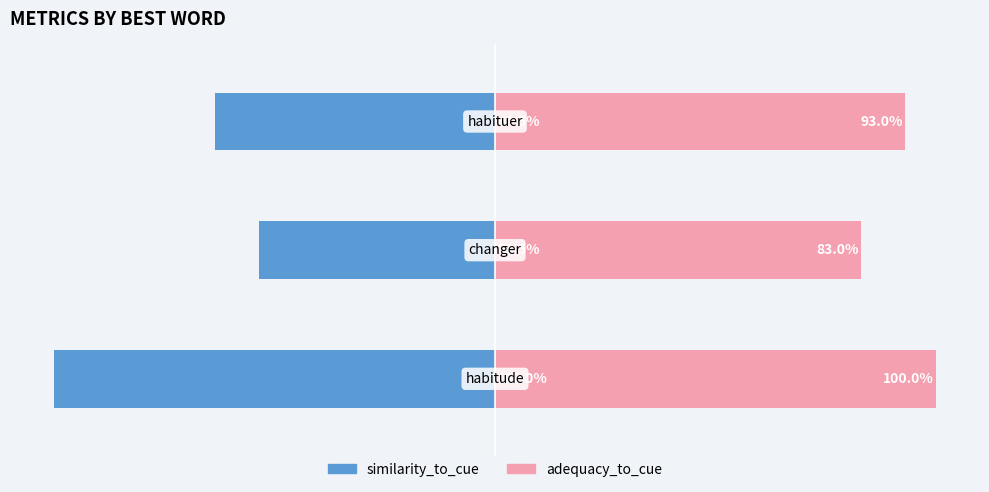

Reading right to left, list all the values displayed in this chart.

similarity_to_cue: 2=-63.5	1=-53.5	0=-100.0
adequacy_to_cue: 2=93.0	1=83.0	0=100.0